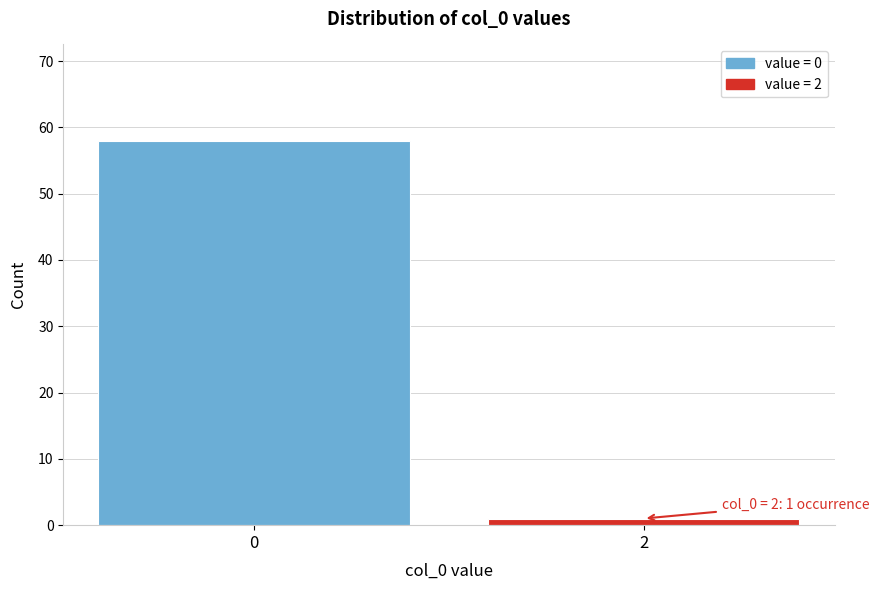

Reading left to right, extract all data points from this chart.

58	1